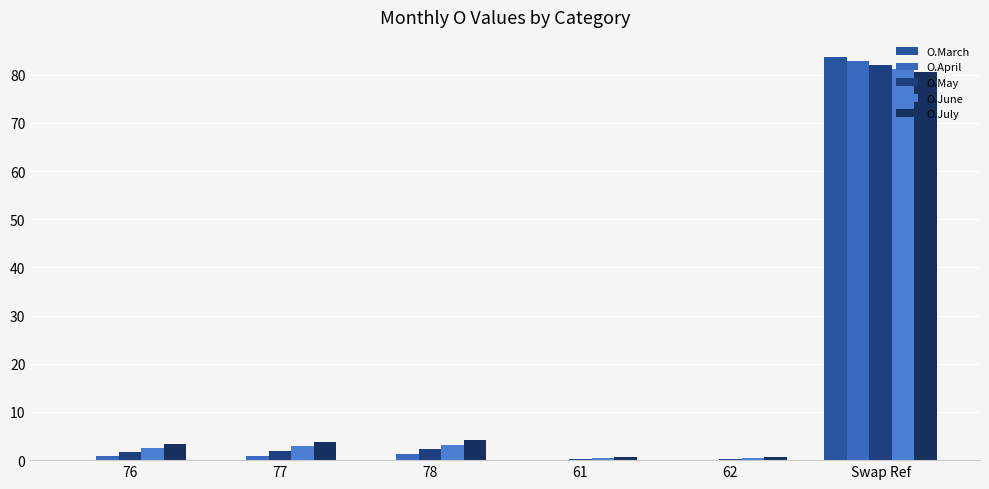

Reading left to right, extract all data points from this chart.

O.March: 76=0.0	77=0.1	78=0.1	61=0.0	62=0.0	Swap Ref=83.7
O.April: 76=0.8	77=1.0	78=1.2	61=0.0	62=0.0	Swap Ref=82.8
O.May: 76=1.6	77=1.9	78=2.2	61=0.2	62=0.2	Swap Ref=82.0
O.June: 76=2.6	77=2.9	78=3.2	61=0.4	62=0.4	Swap Ref=81.2
O.July: 76=3.3	77=3.7	78=4.1	61=0.6	62=0.6	Swap Ref=80.5